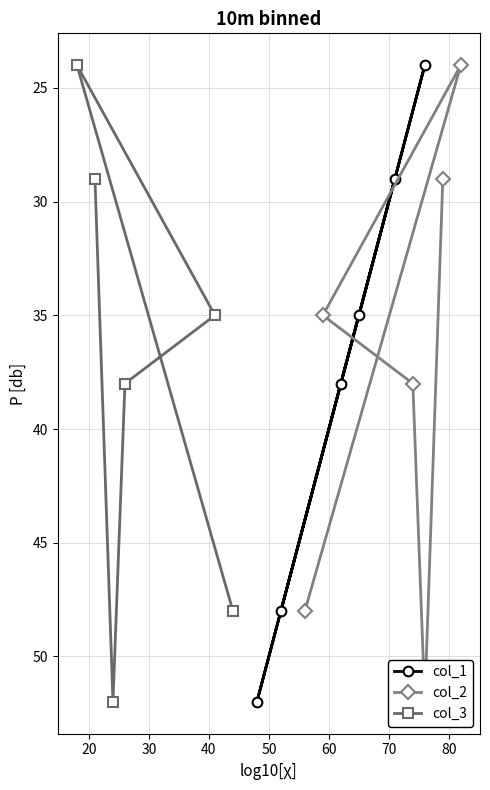

What is the value of the col_1 point at the 1st from the left?

52